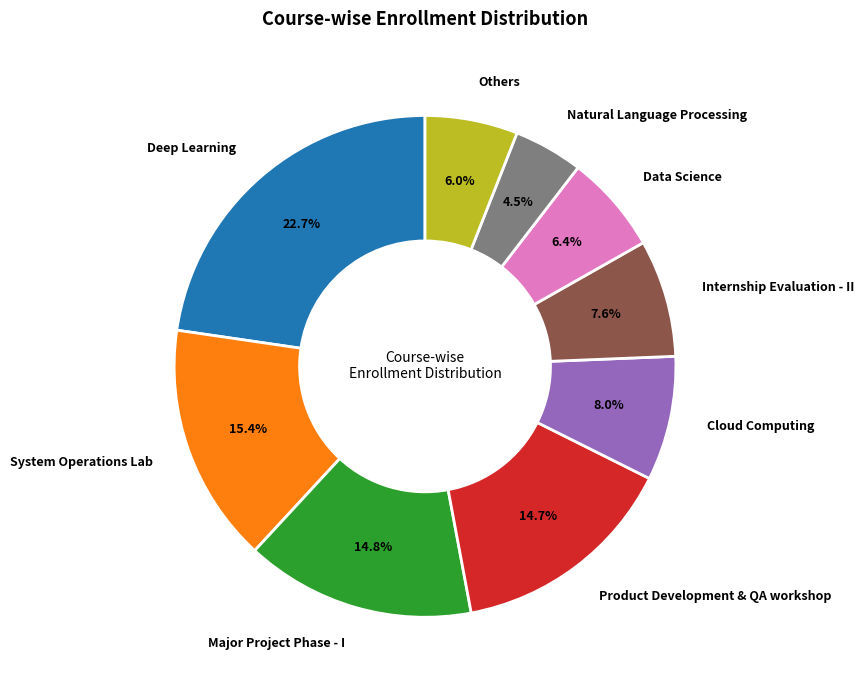

To the nearest percent, what is the average slice percentage?

11%